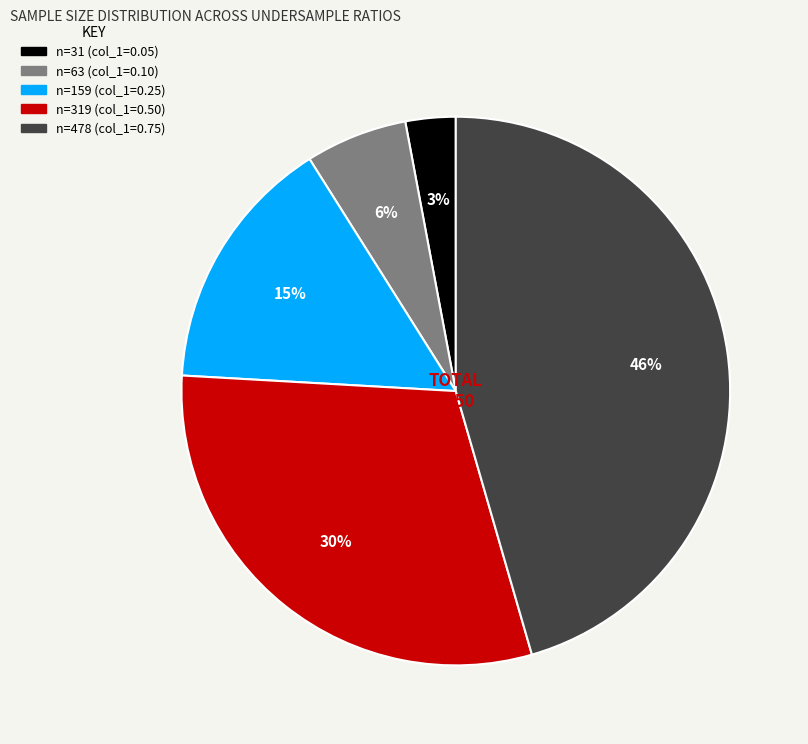

Is there a majority slice in this chart?

No